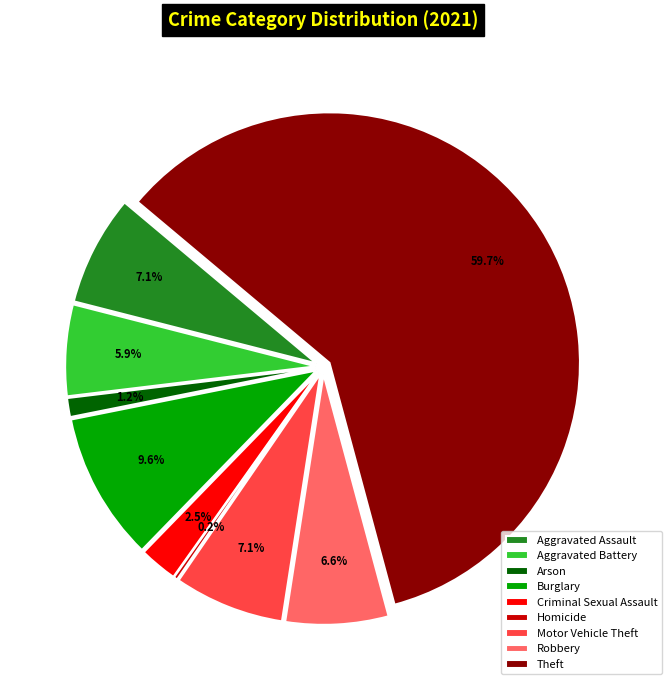

How many slices are in this pie chart?

9